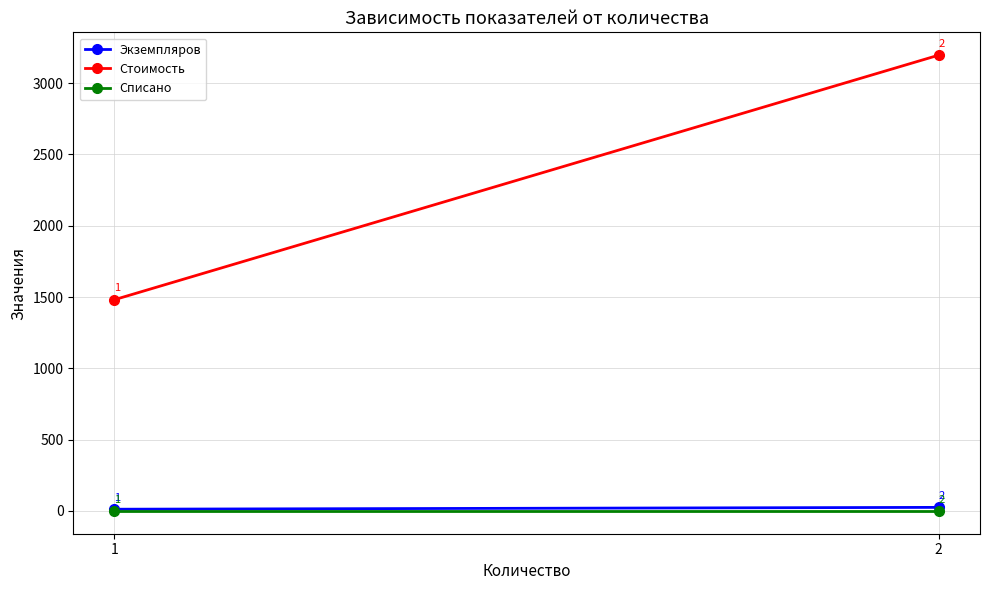

Which category has the highest value across all series?

2